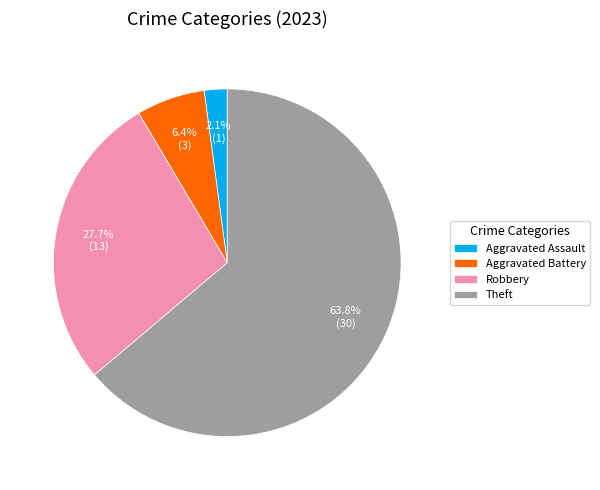

Which category has the biggest portion of the pie?

Theft